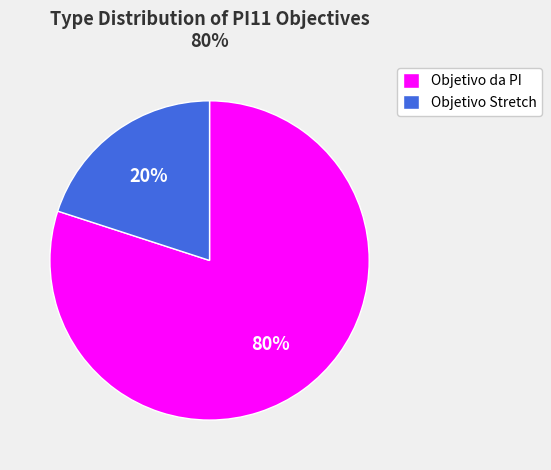

Approximately how many times larger is the value at Objetivo da PI compared to Objetivo Stretch?

4.0